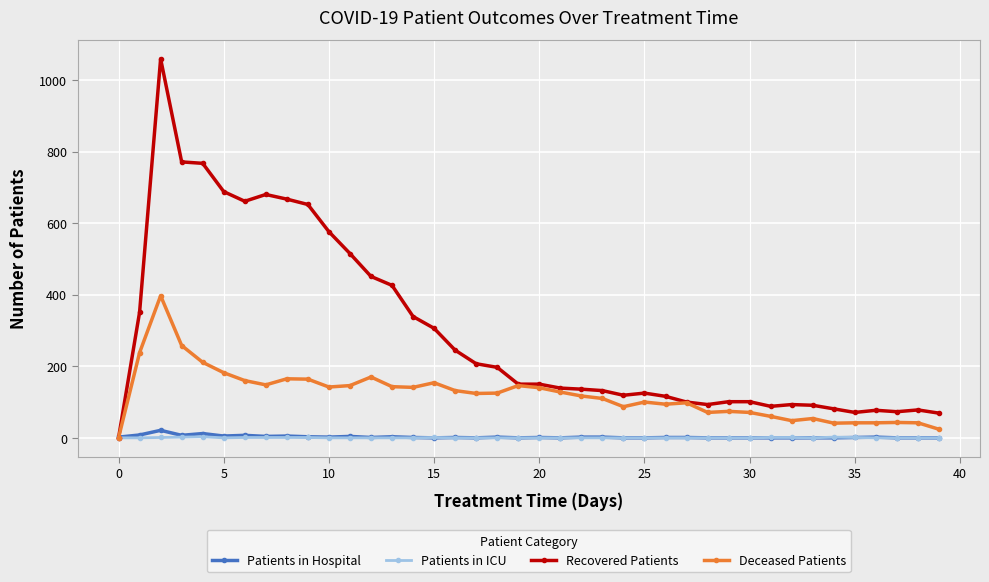

True or false: Recovered Patients has more than 1 interior local peaks.

True